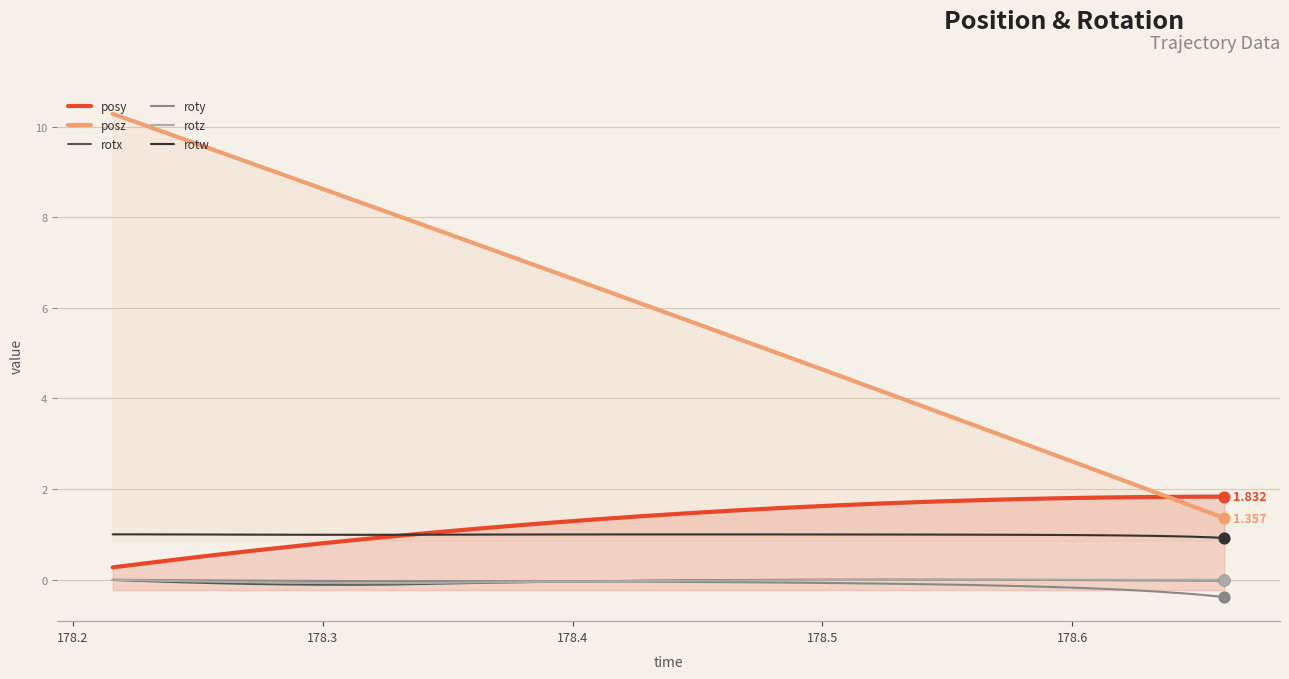

Which series reaches the maximum Y coordinate?

posz